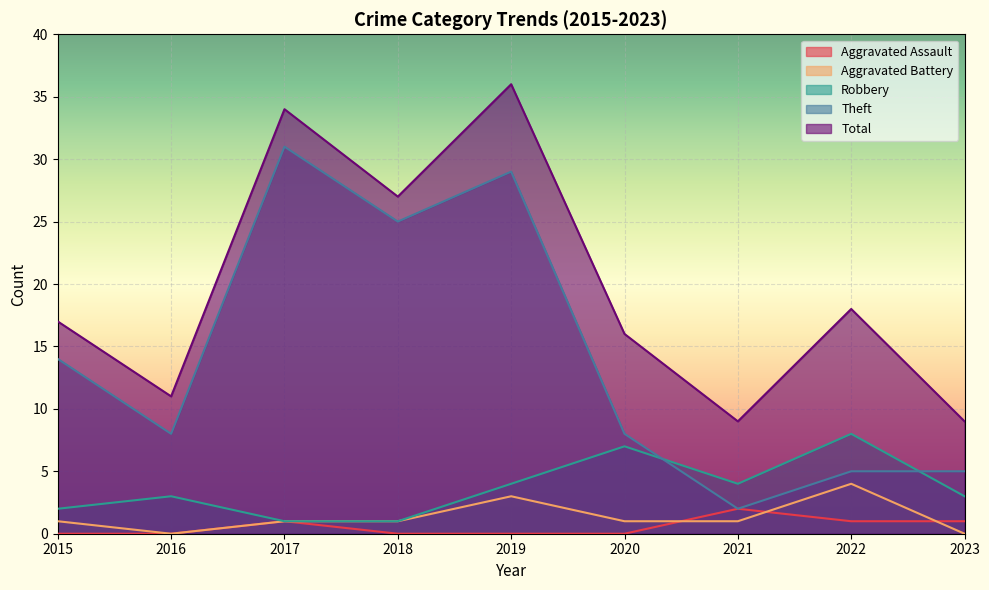

The Aggravated Assault series shows -1 at 2019. True or false?

False